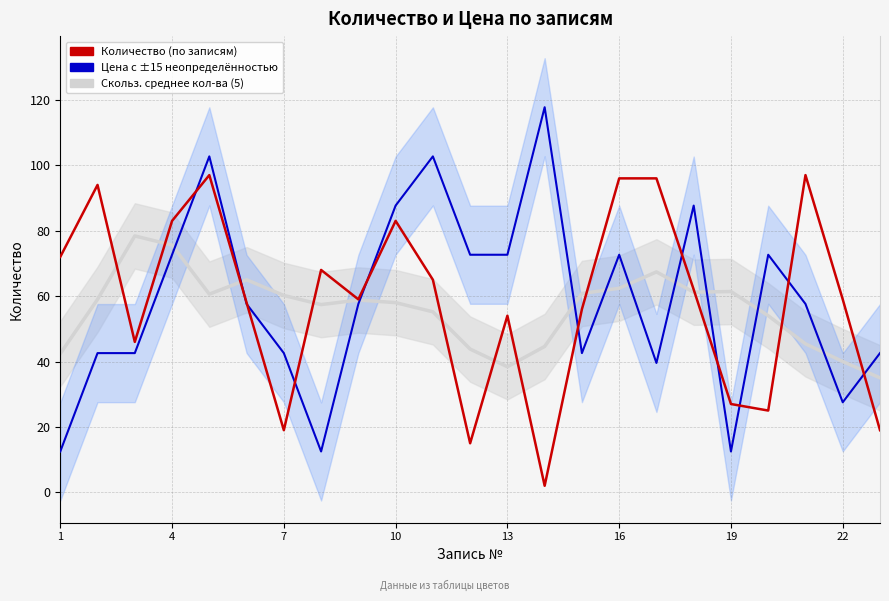

What is the minimum value shown in the chart?

2.0